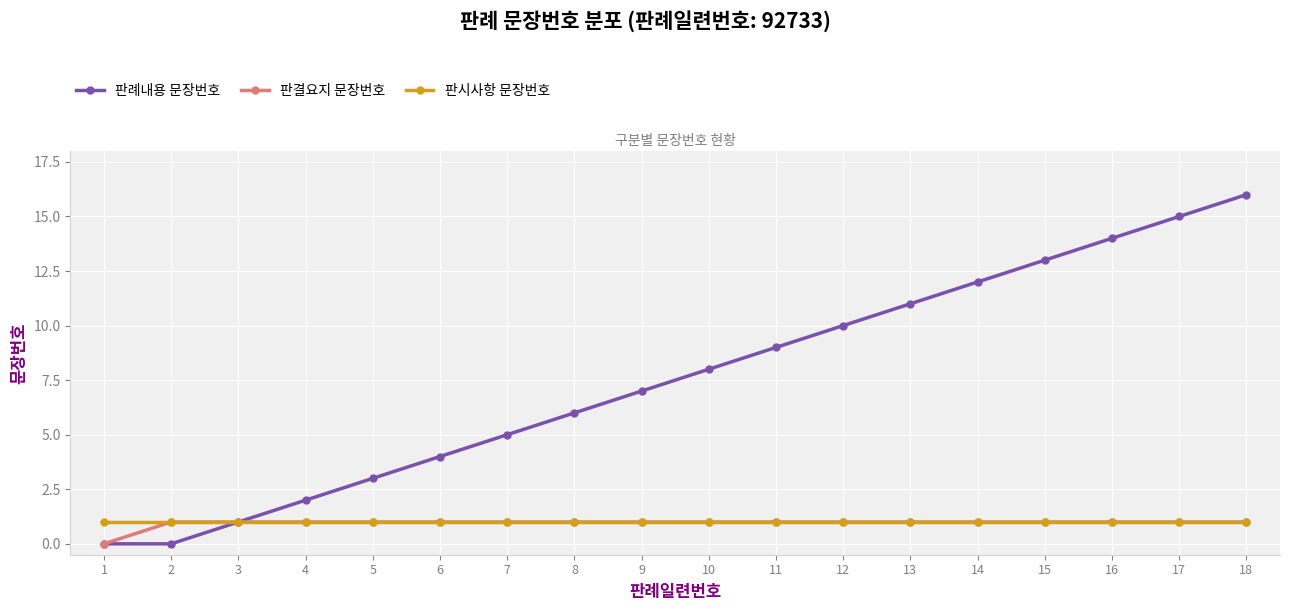

Which series changed the most between 12 and 18?

판례내용 문장번호